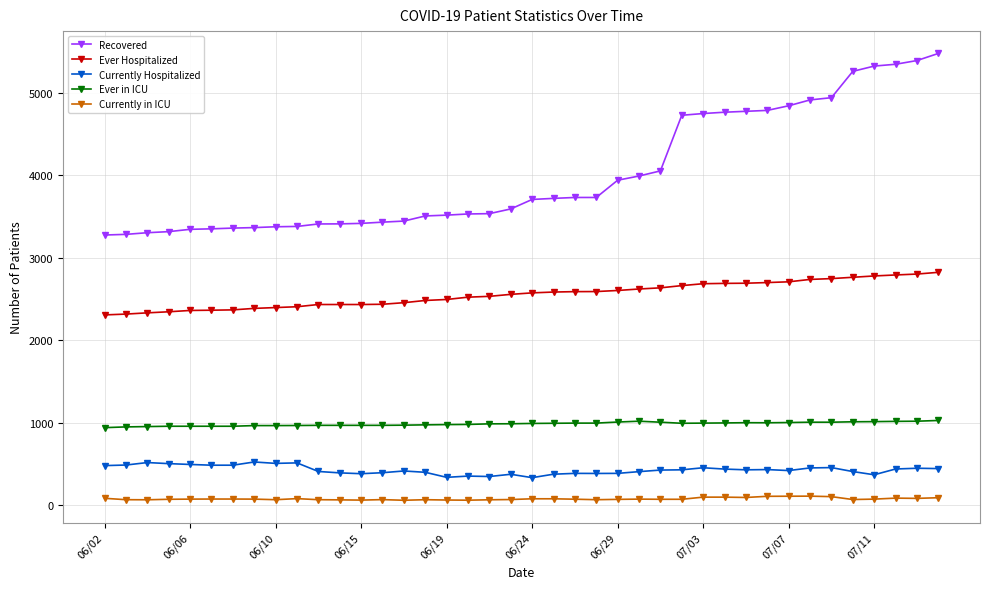

Which series has the widest spread of values?

Recovered